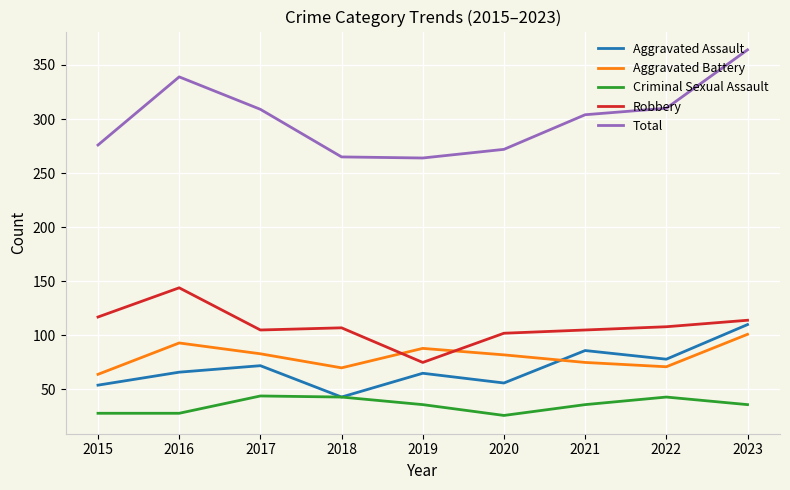

True or false: Criminal Sexual Assault has a value of 43 at 2022.

True